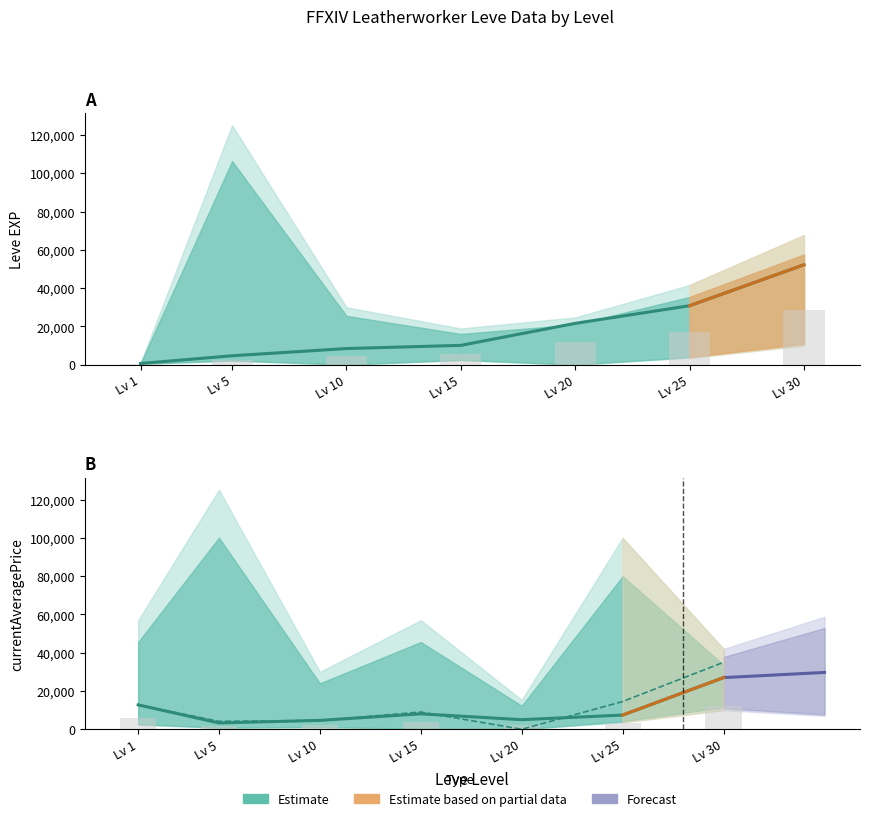

What is the value of the currentAveragePrice bar at the 7th from the left?

12149.6